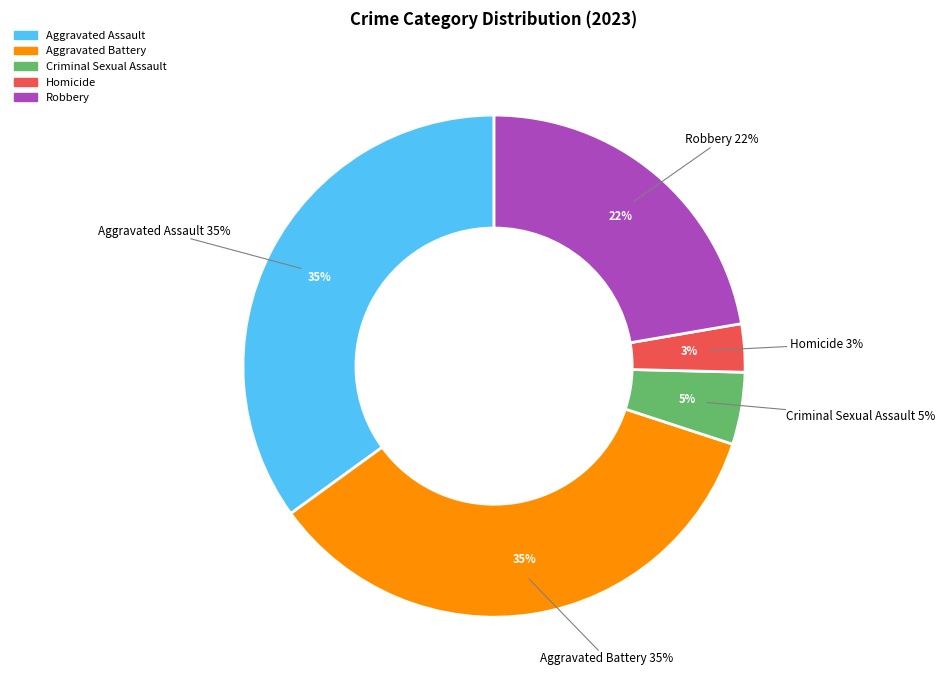

How many segments does this pie chart have?

5